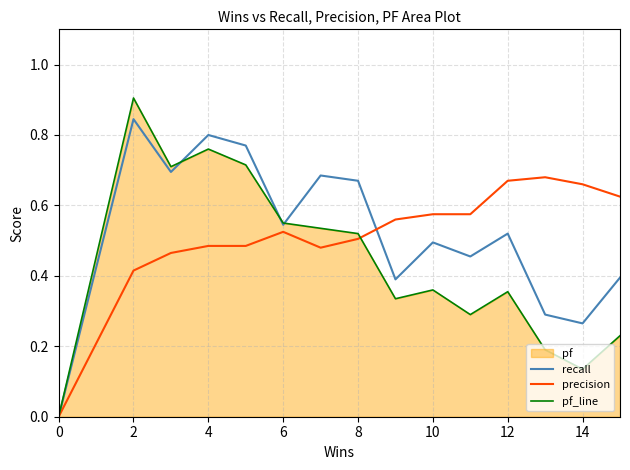

What is the average value of the precision series?

0.5